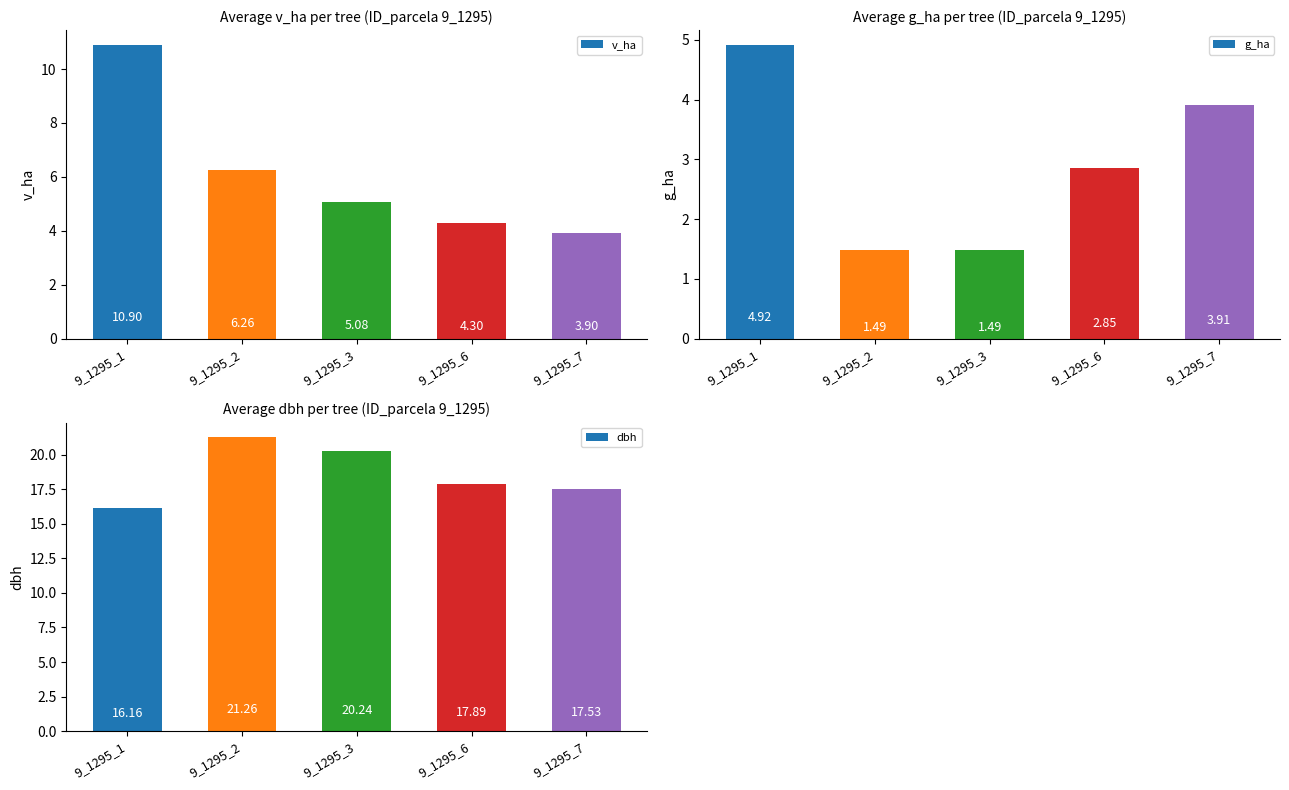

Count the number of data series in this chart.

3